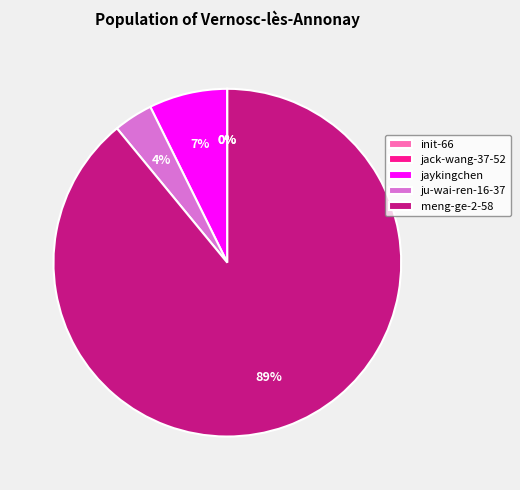

Combined, do meng-ge-2-58 and jaykingchen account for over 50%?

Yes